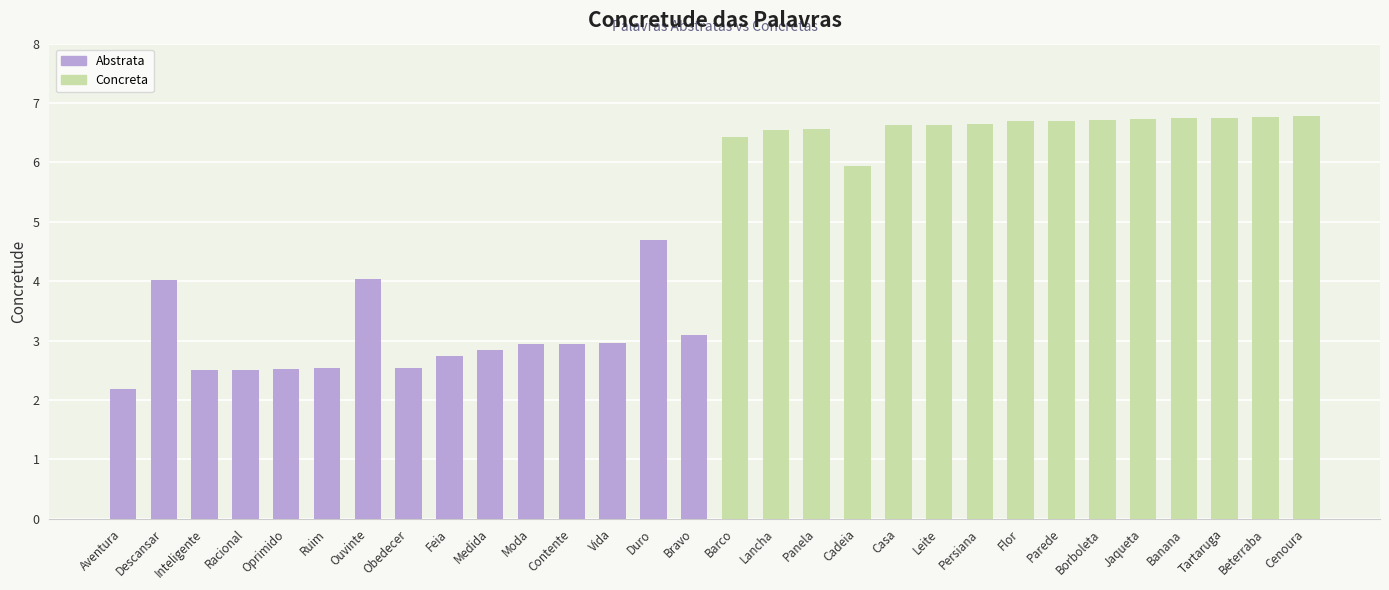

What is the change in value from Contente to Panela?

+3.6